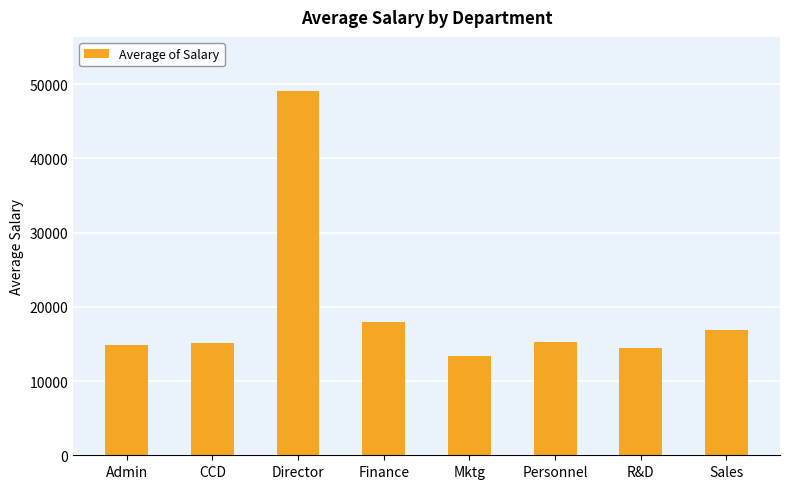

How many categories are shown in the chart?

8